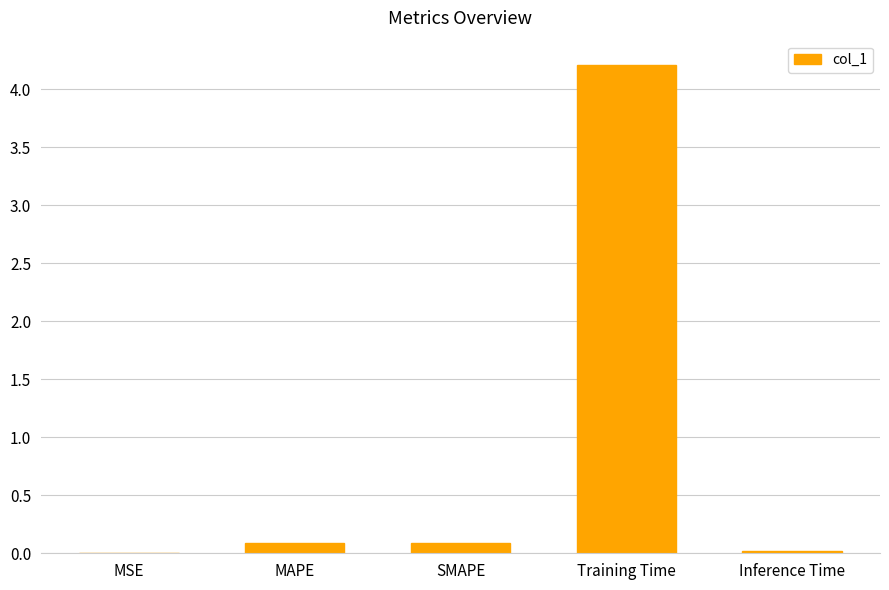

What is the difference between the values at Inference Time and MAPE?

0.1